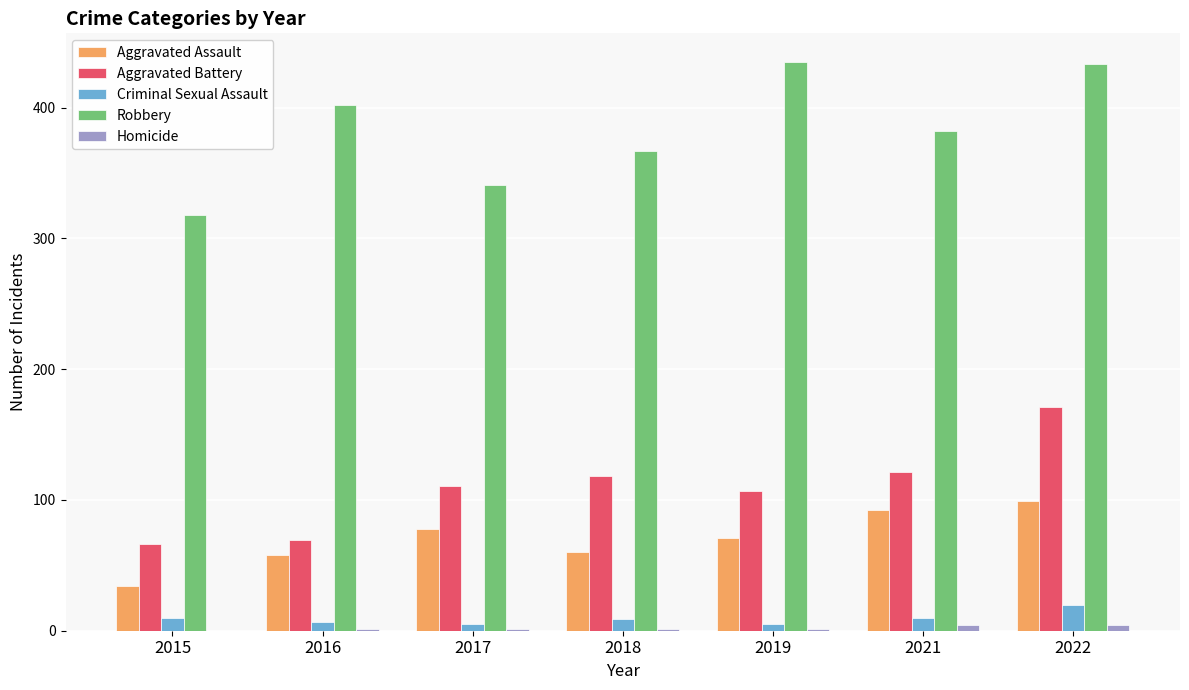

What is the maximum value for Aggravated Battery?

171